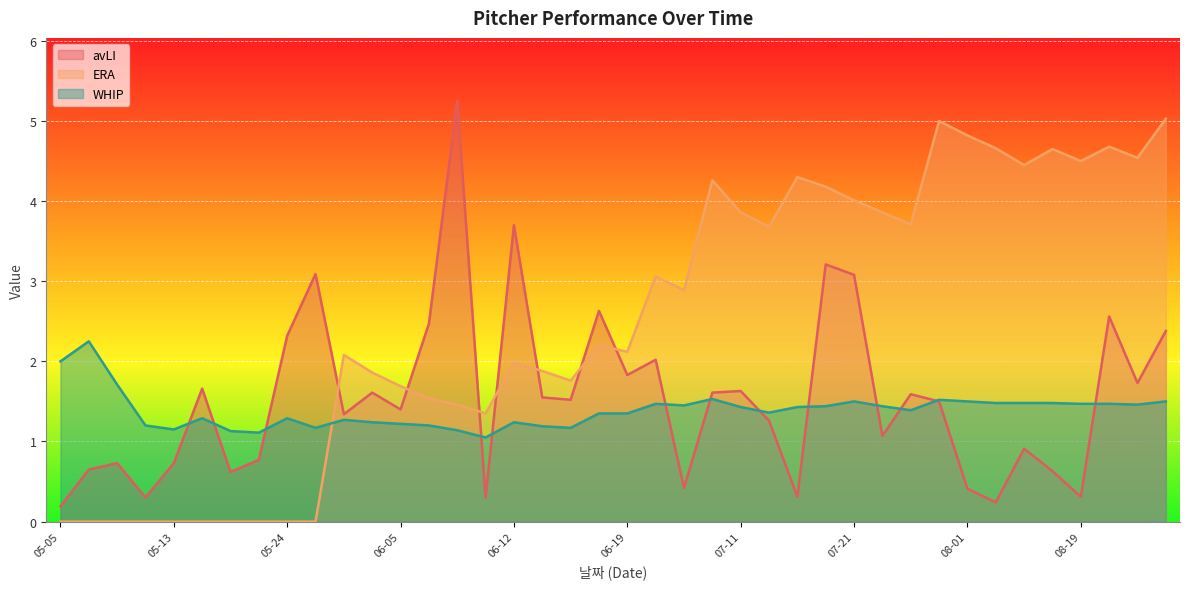

In ERA, how many points are lower than both neighbors (excluding endpoints)?

9